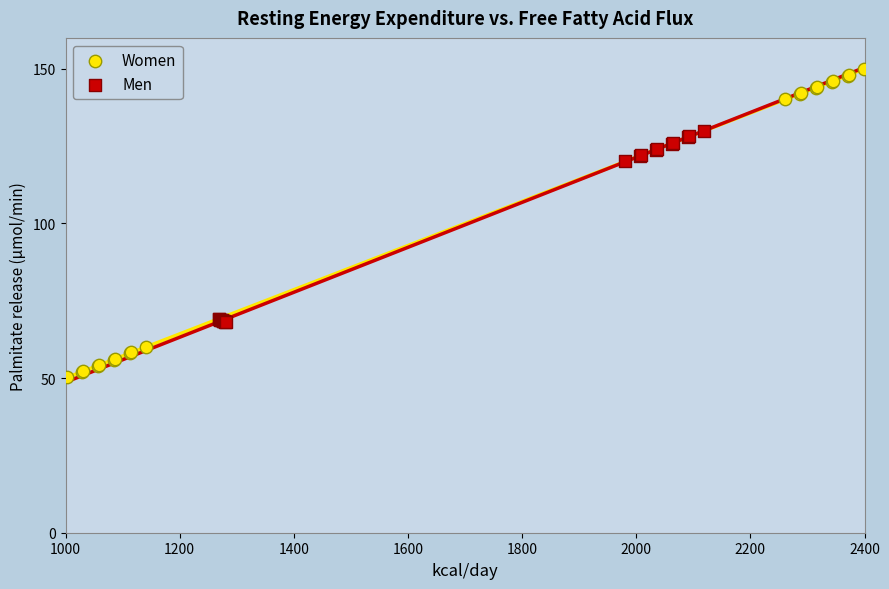

Which series reaches the maximum Y coordinate?

Women